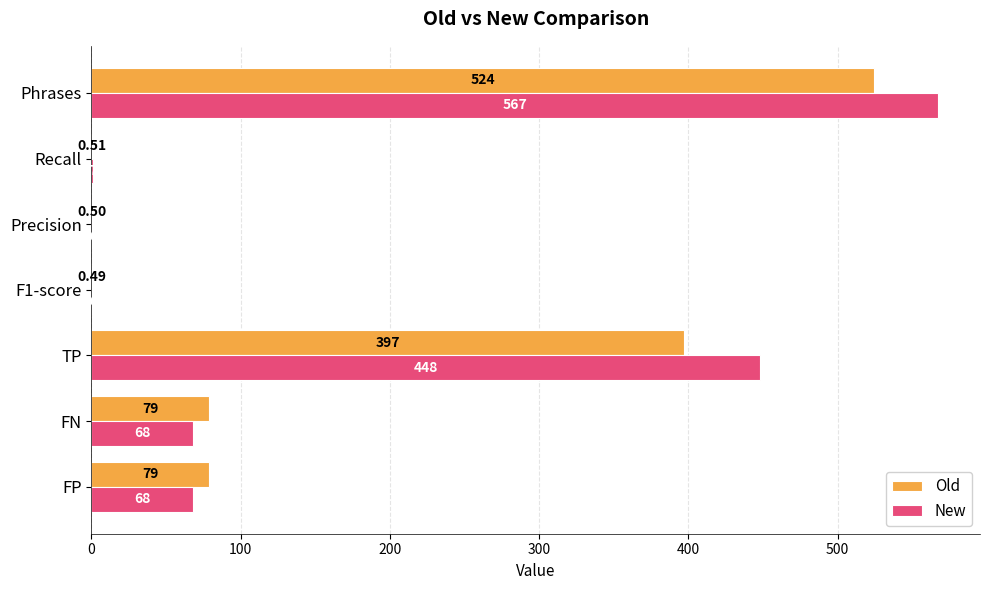

At which label is New closest to 283?

TP